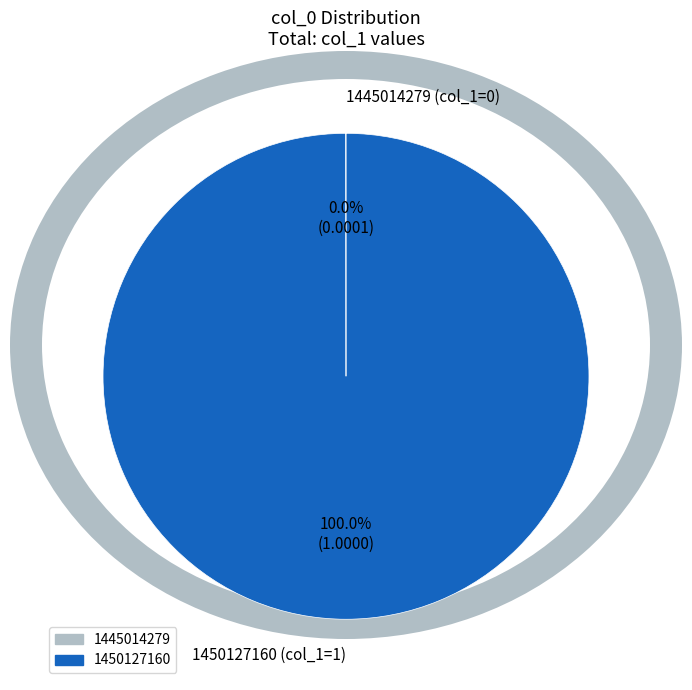

Which slice is the largest?

1450127160